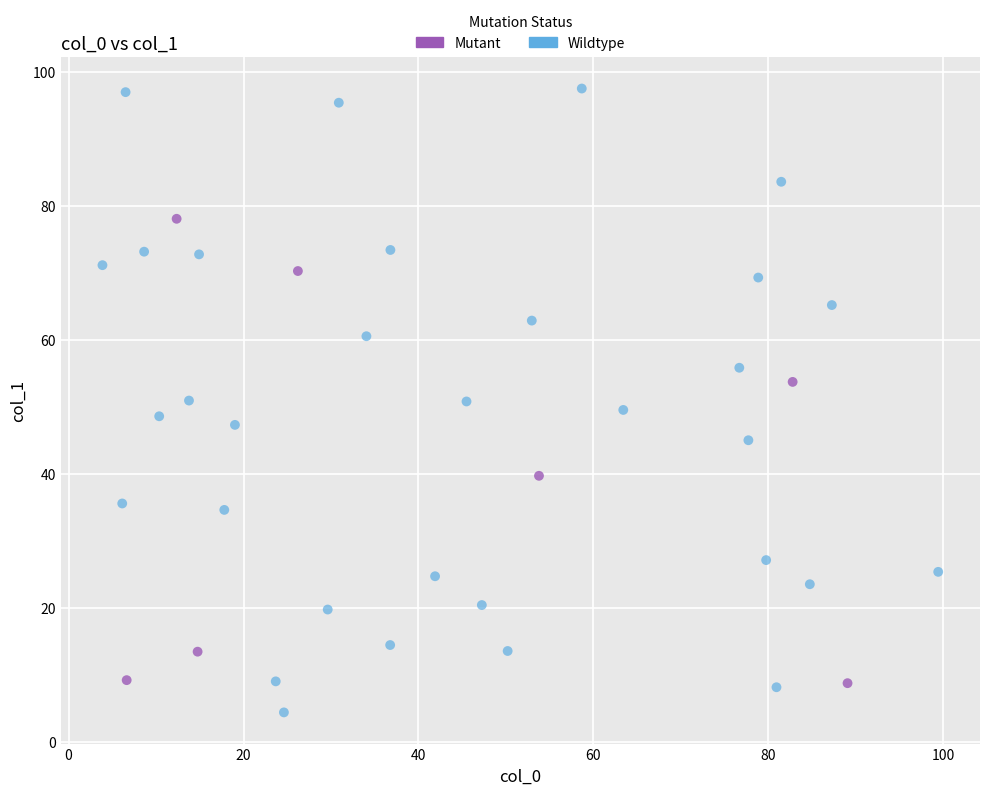

What are all the series names shown in the legend?

Mutant, Wildtype